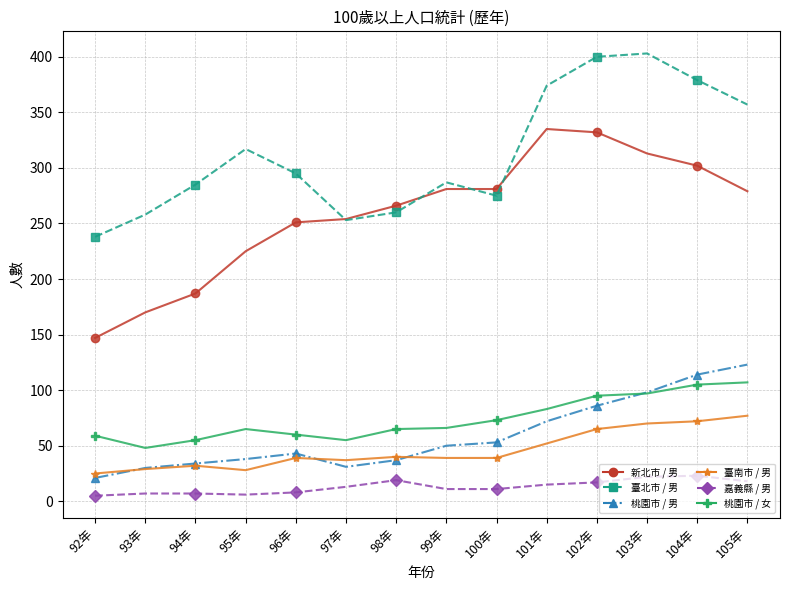

What is the value of the 桃園市 / 女 point at the 12th from the left?

97